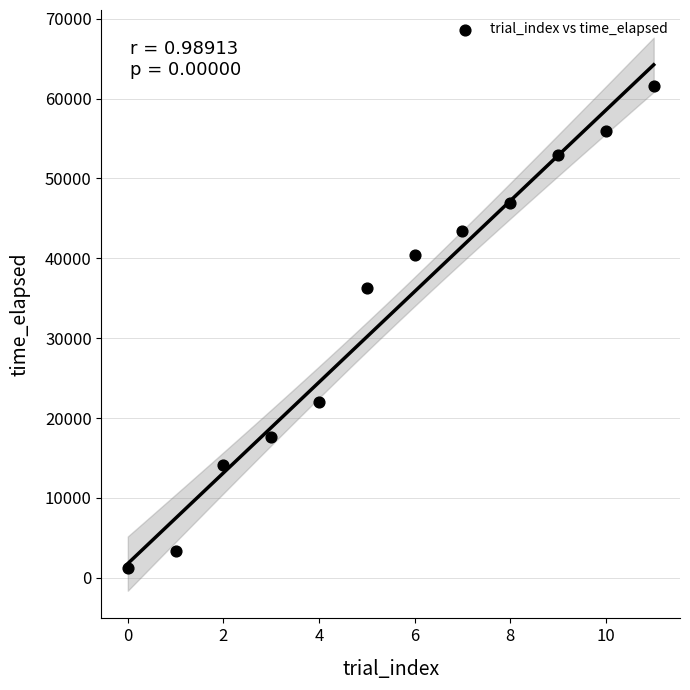

What is the average Y value?

33004